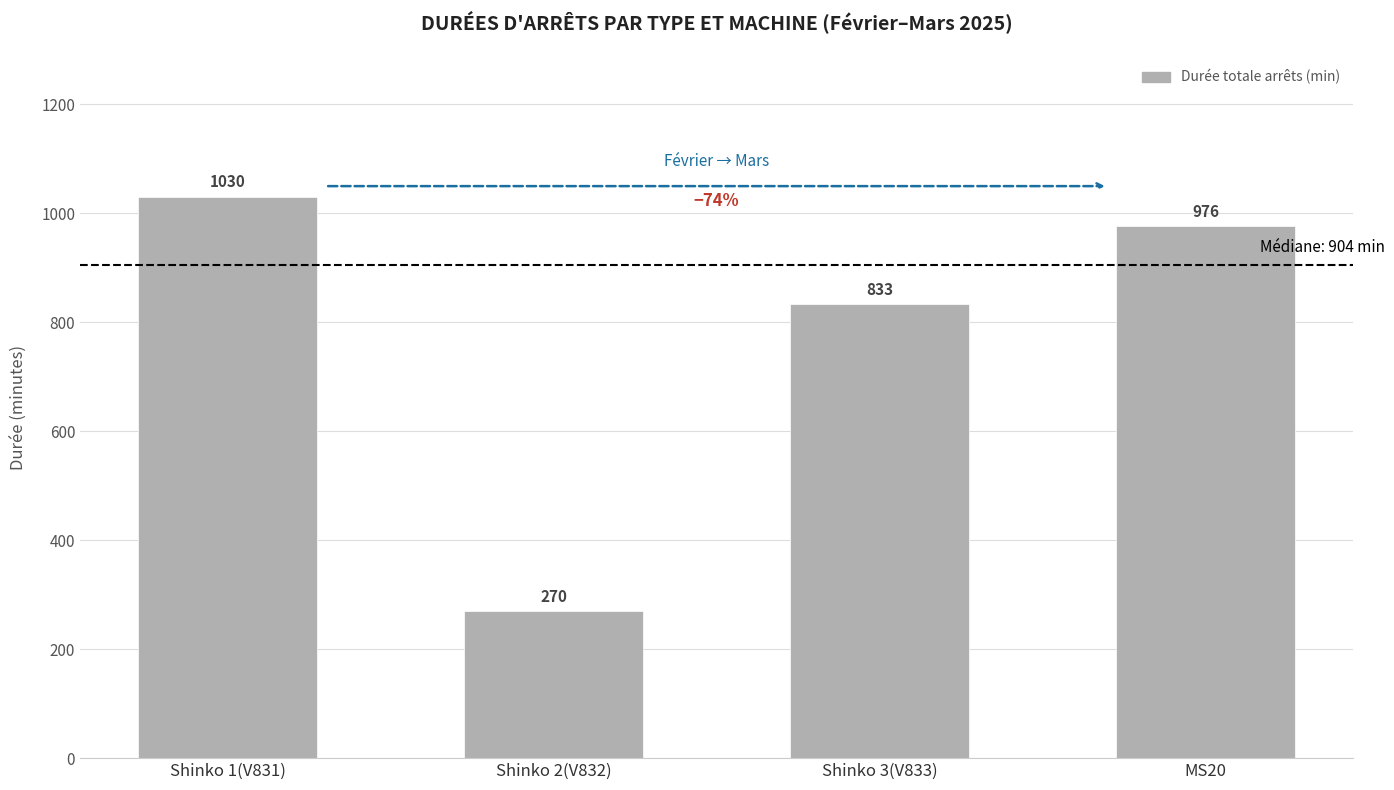

What position from the left is MS20?

4